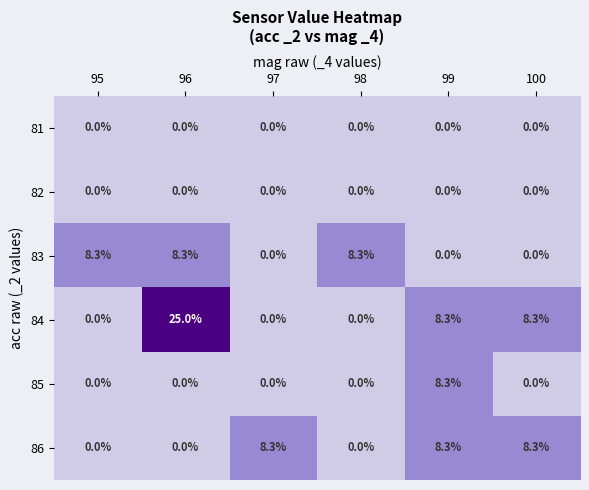

At which category is the sum across all series the highest?

96